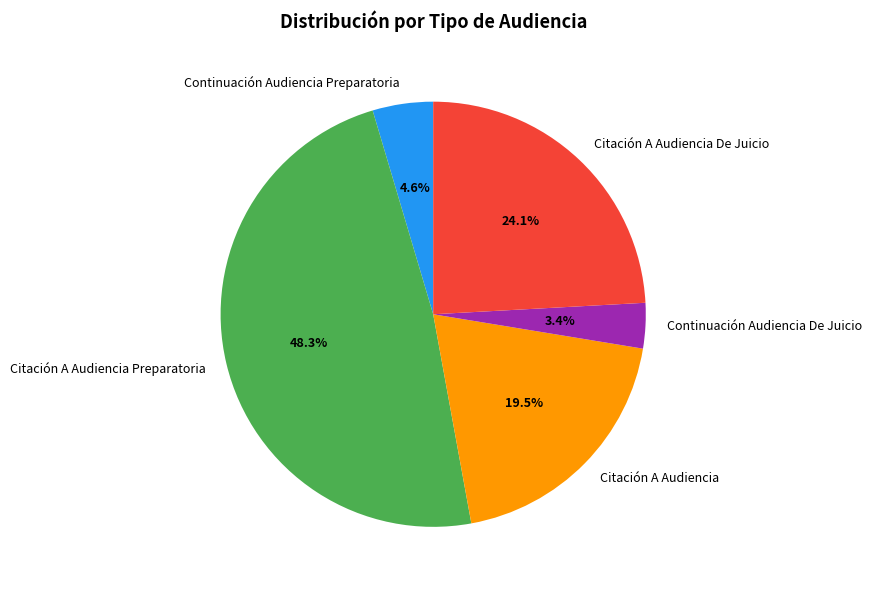

Do Continuación Audiencia De Juicio and Citación A Audiencia De Juicio together represent more than half of the pie?

No